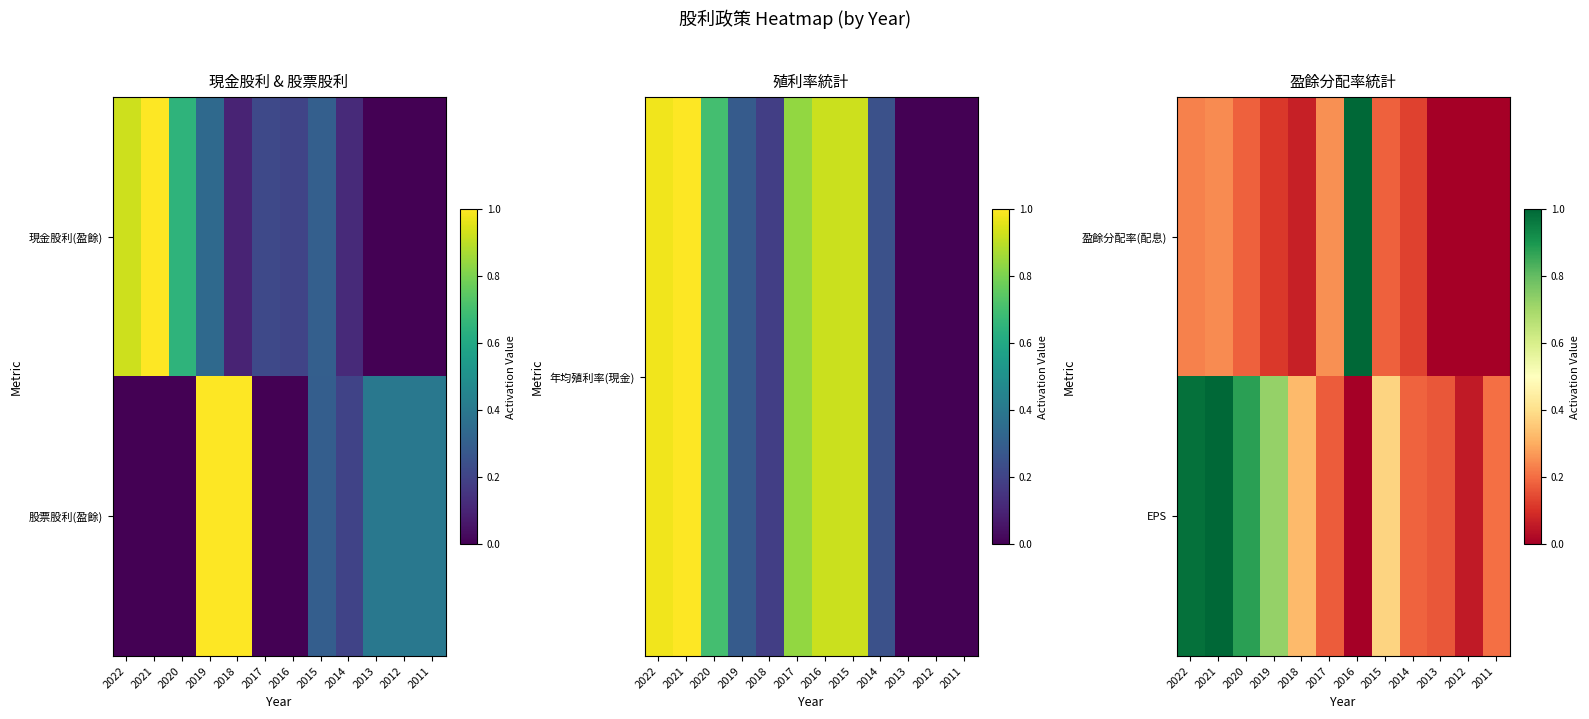

Is the value of EPS at 2011 greater than the value of 盈餘分配率(配息) at 2015?

Yes